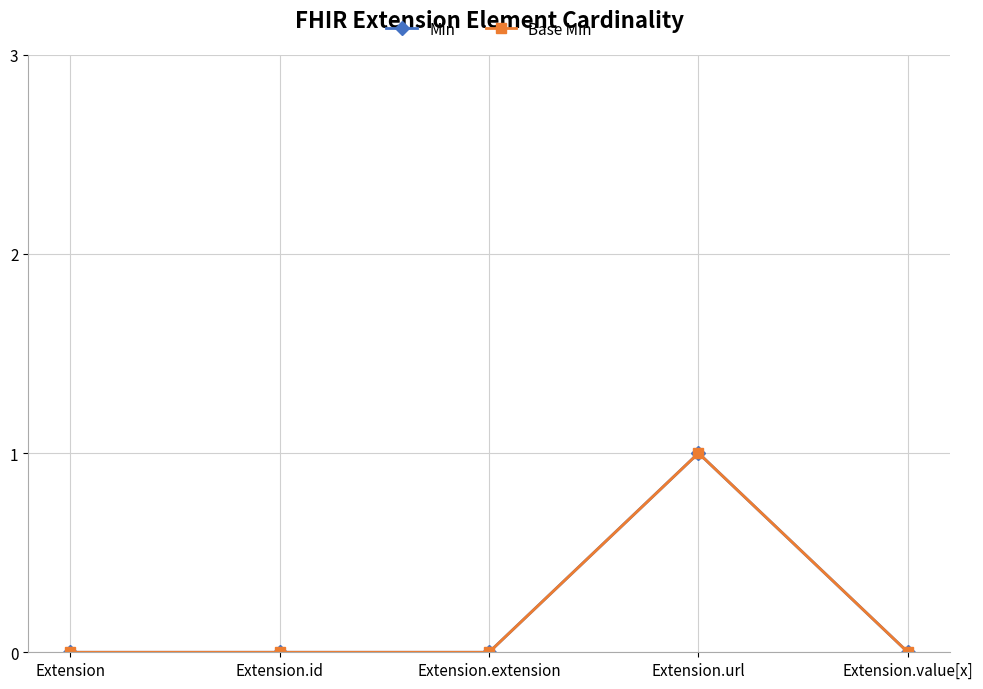

Rank the categories by Base Min value from highest to lowest.

Extension.url, Extension, Extension.id, Extension.extension, Extension.value[x]